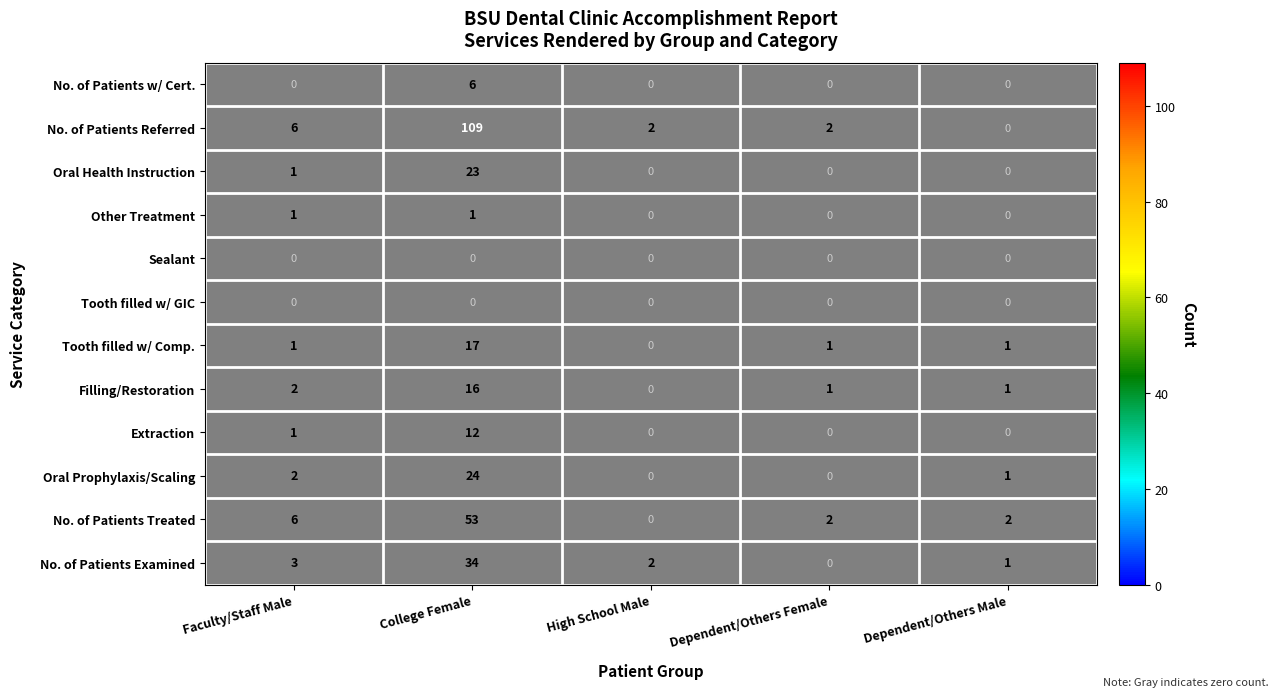

At Dependent/Others Male, list the series in order from smallest to largest.

No. of Patients Examined, No. of Patients Treated, Oral Prophylaxis/Scaling, Filling/Restoration, Tooth filled w/ Comp., Extraction, Tooth filled w/ GIC, Sealant, Other Treatment, Oral Health Instruction, No. of Patients Referred, No. of Patients w/ Cert.